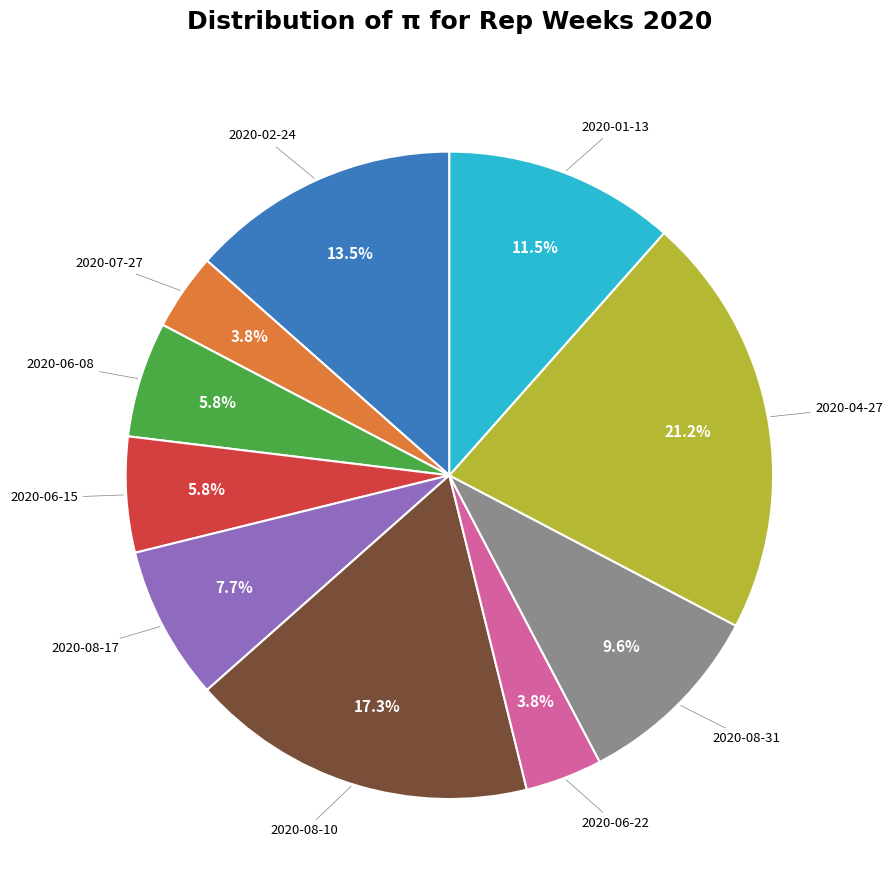

Combined, what portion of the pie is 2020-01-13 and 2020-04-27?

32.7%